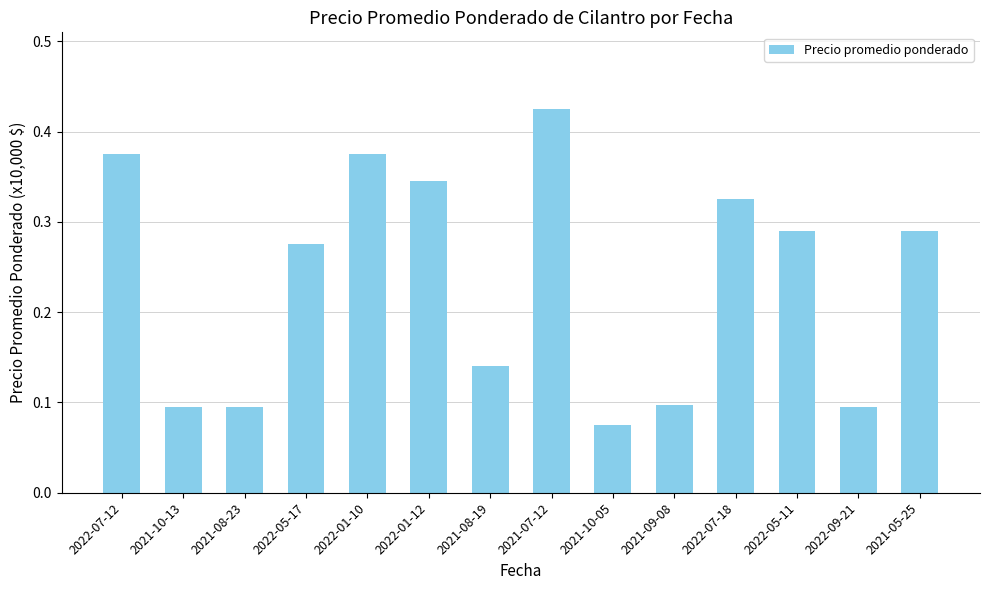

What is the label of the 12th bar from the left?

2022-05-11